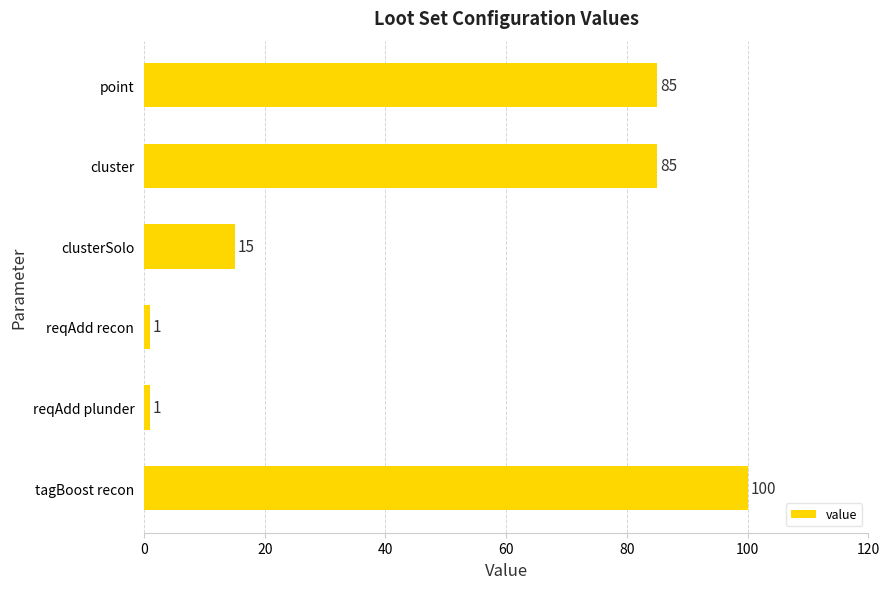

Is it true that the value at reqAdd recon is 1?

True